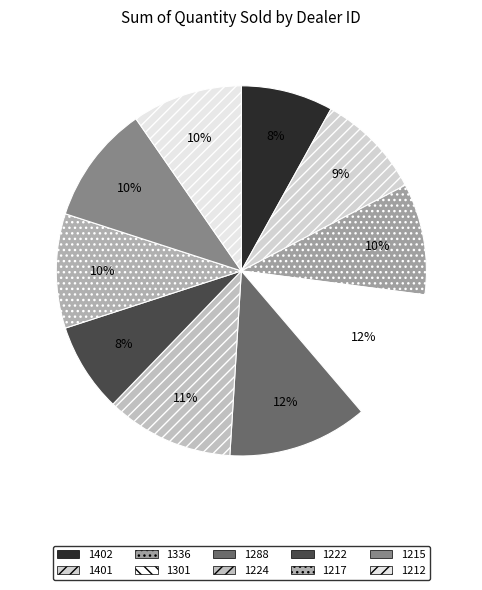

How much of the chart is everything except 1336?

90.3%